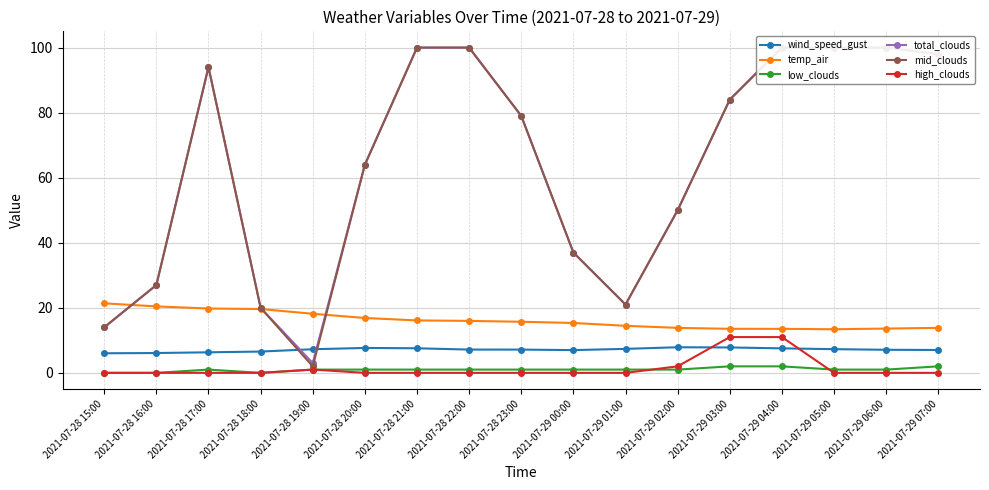

At how many categories does at least one series exceed 9?

17